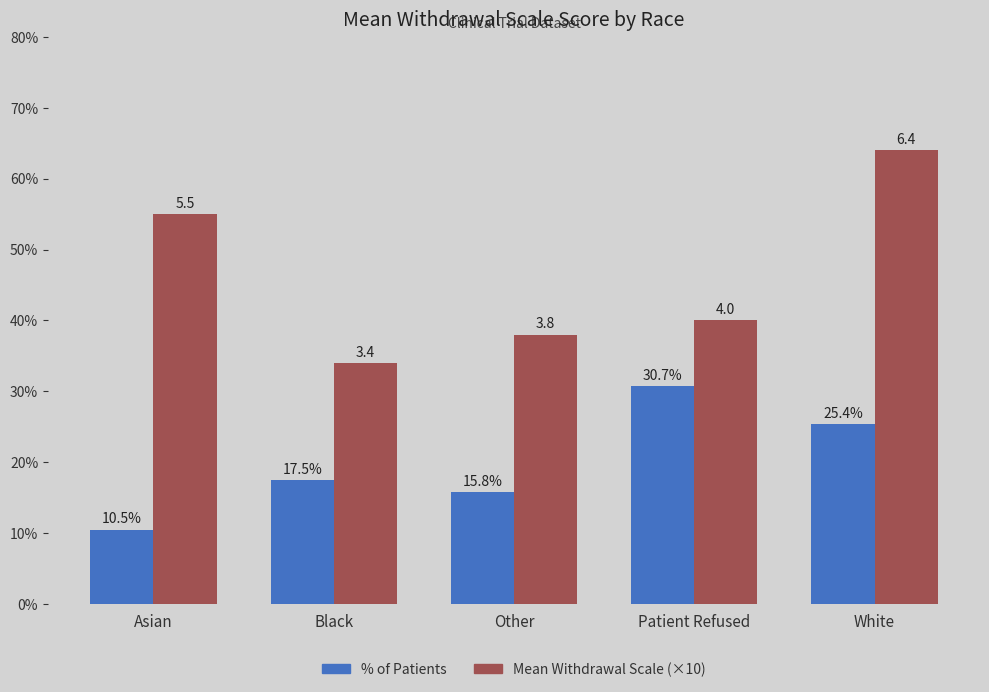

What is the maximum value for % of Patients?

30.7